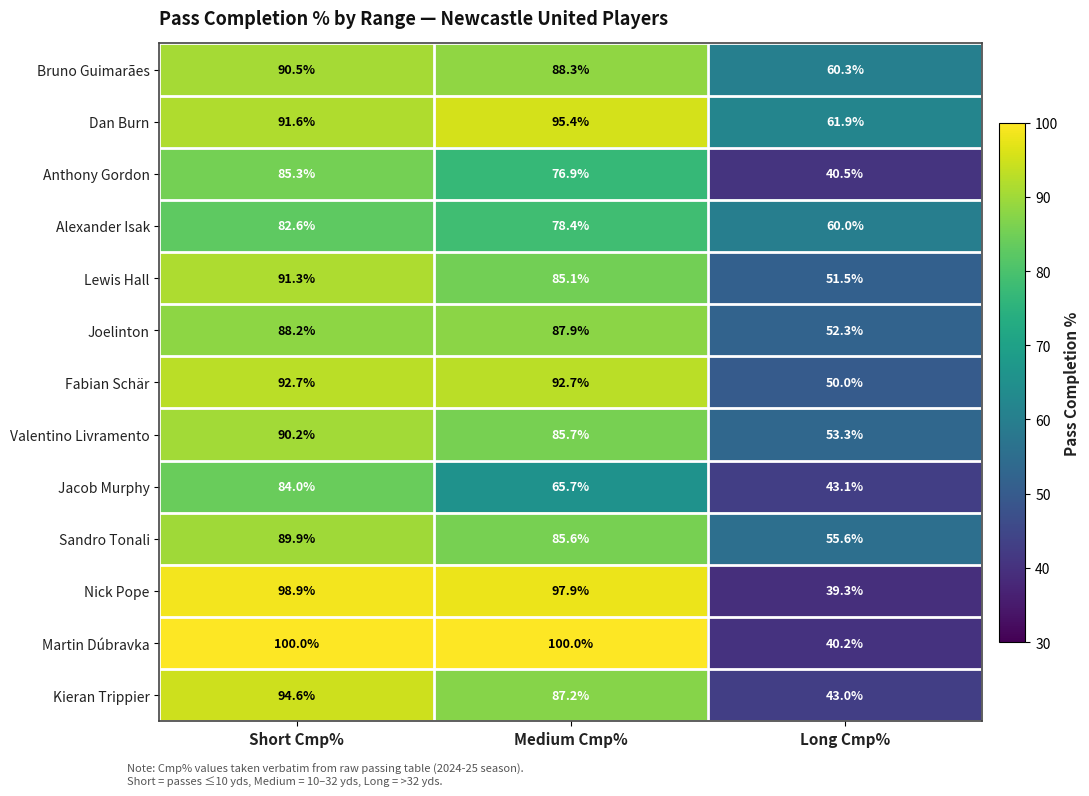

What is the approximate value of Nick Pope at Short Cmp%?

98.9